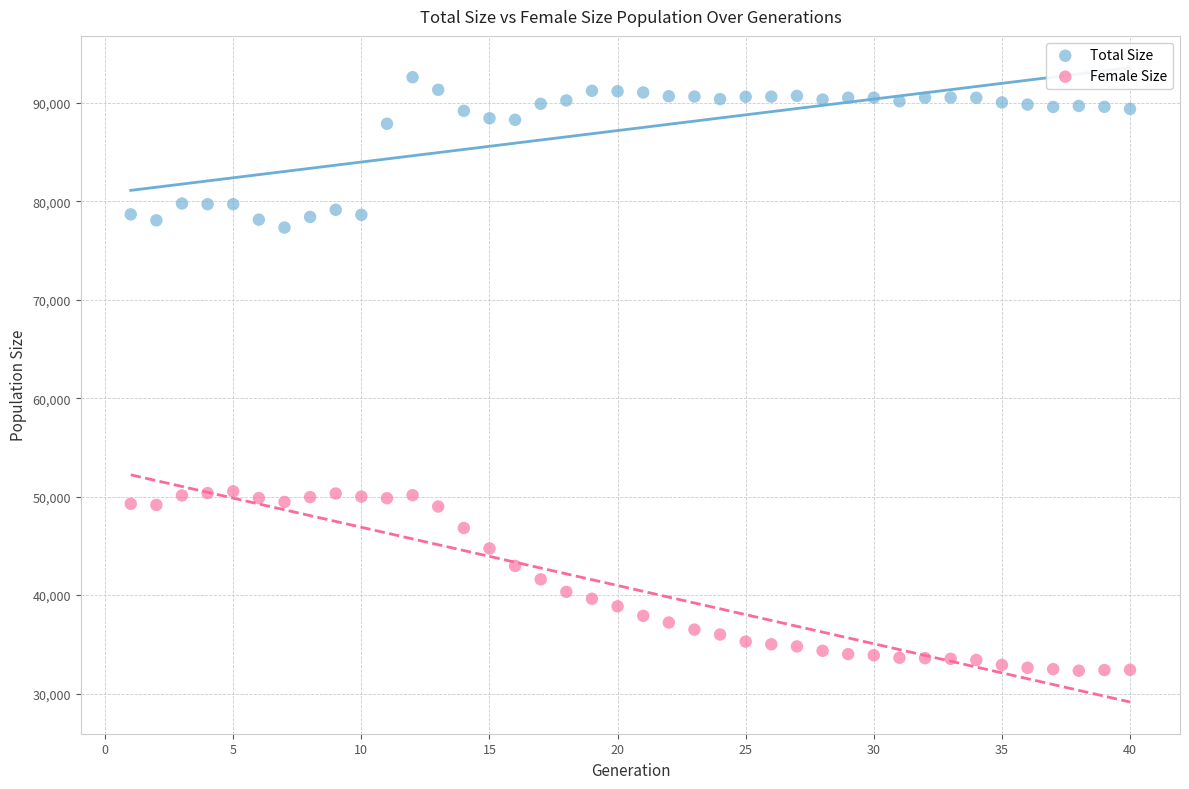

What are all the series names shown in the legend?

Total Size, Female Size